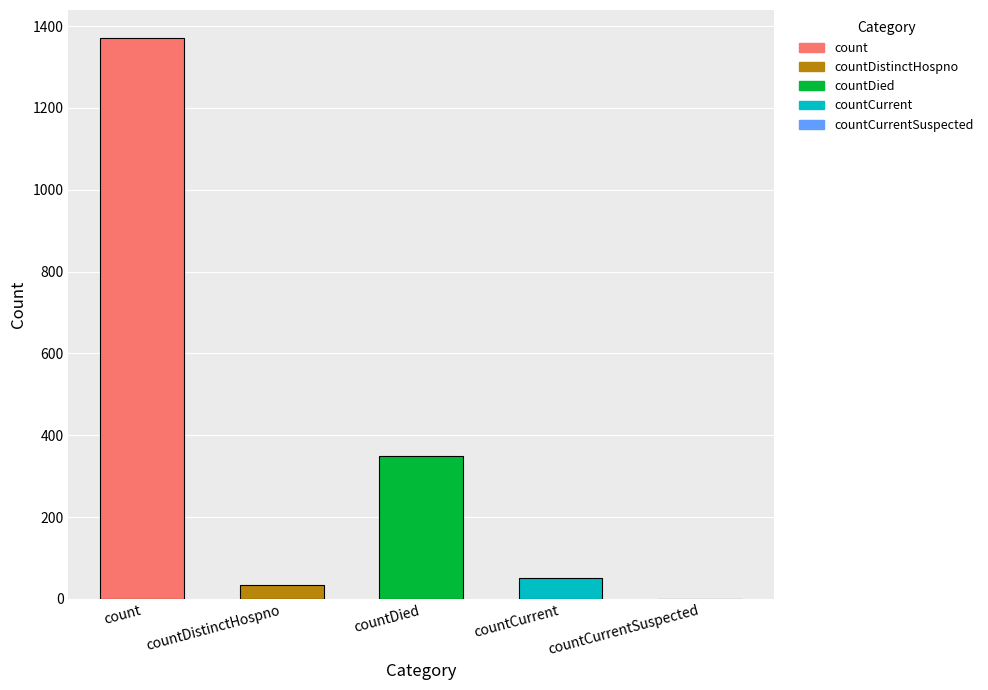

What is the change in value from count to countDied?

-1022